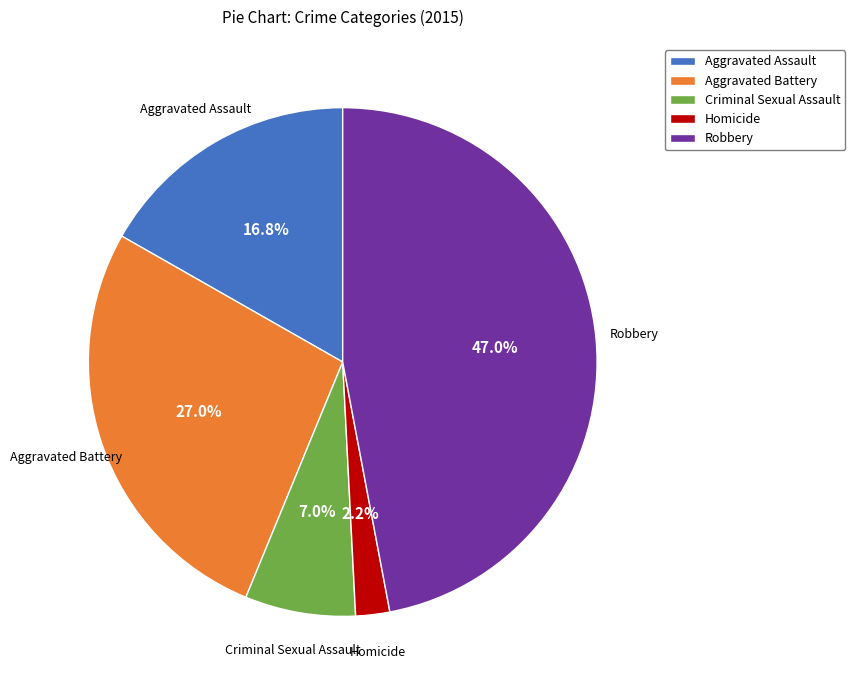

To the nearest percent, what is the difference between the largest and smallest slice percentages?

45%